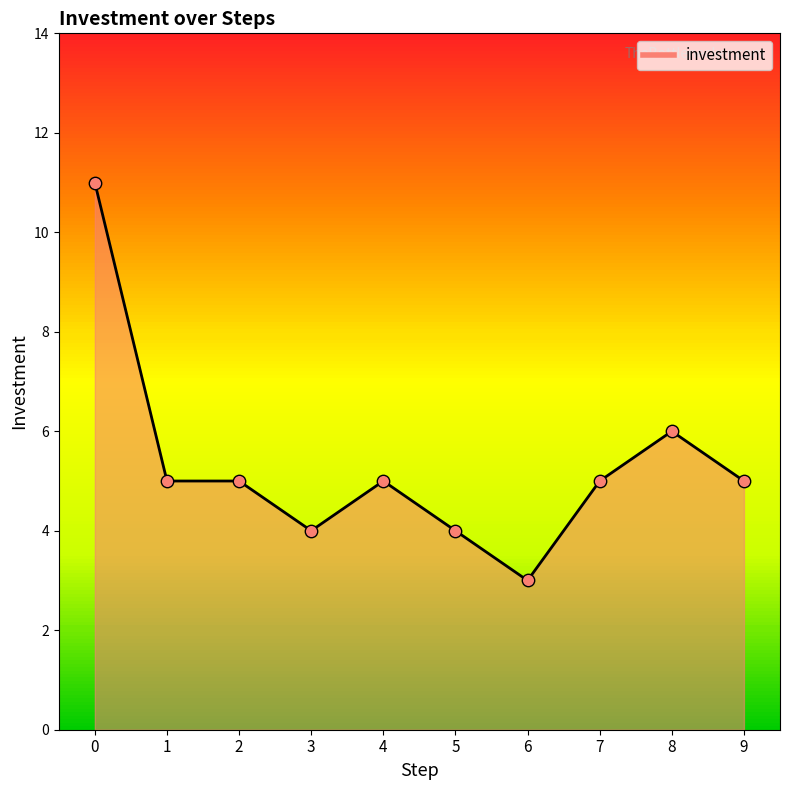

Which has a higher value, 8 or 1?

8